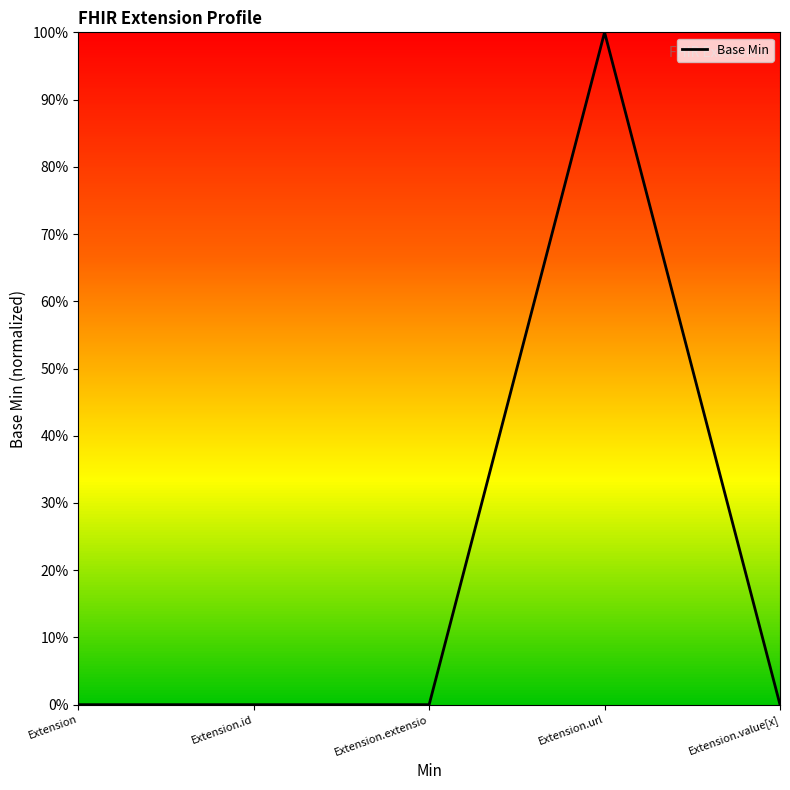

Rank the categories by value from lowest to highest.

Extension, Extension.id, Extension.extensio, Extension.value[x], Extension.url